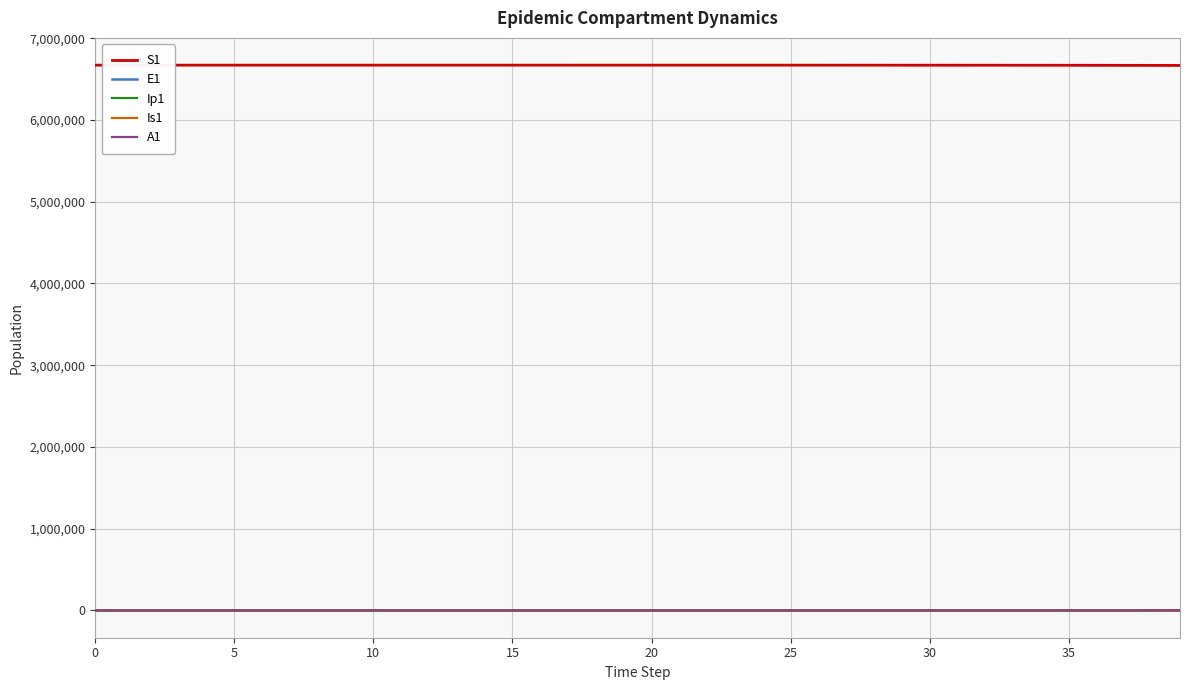

Which series has the largest total across all categories?

S1